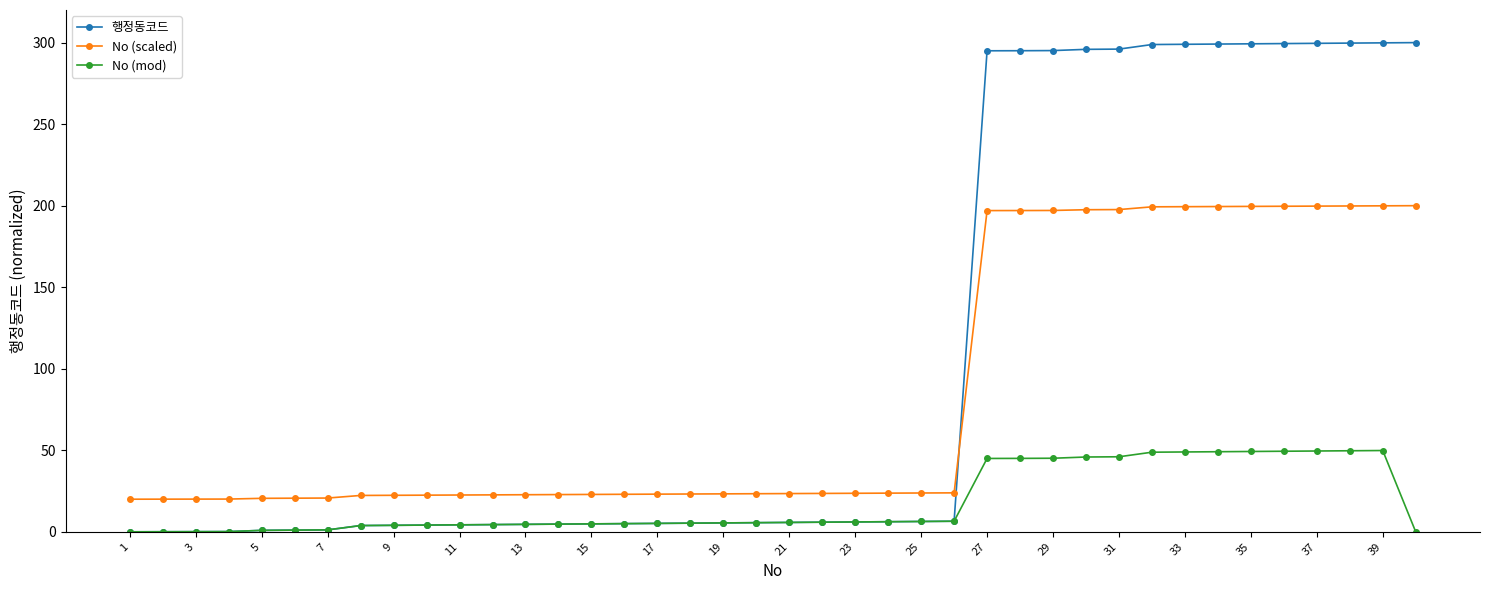

What is the highest value of the No (scaled) series?

200.0